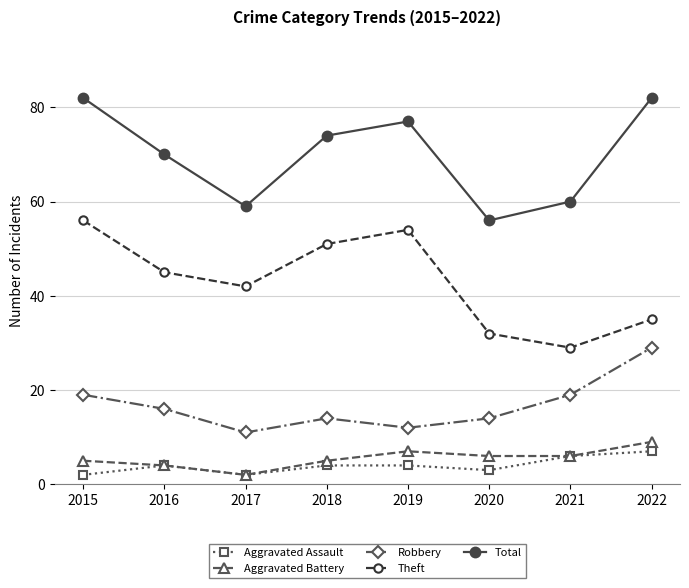

Reading left to right, list all the values displayed in this chart.

Aggravated Assault: 2015=2	2016=4	2017=2	2018=4	2019=4	2020=3	2021=6	2022=7
Aggravated Battery: 2015=5	2016=4	2017=2	2018=5	2019=7	2020=6	2021=6	2022=9
Robbery: 2015=19	2016=16	2017=11	2018=14	2019=12	2020=14	2021=19	2022=29
Theft: 2015=56	2016=45	2017=42	2018=51	2019=54	2020=32	2021=29	2022=35
Total: 2015=82	2016=70	2017=59	2018=74	2019=77	2020=56	2021=60	2022=82